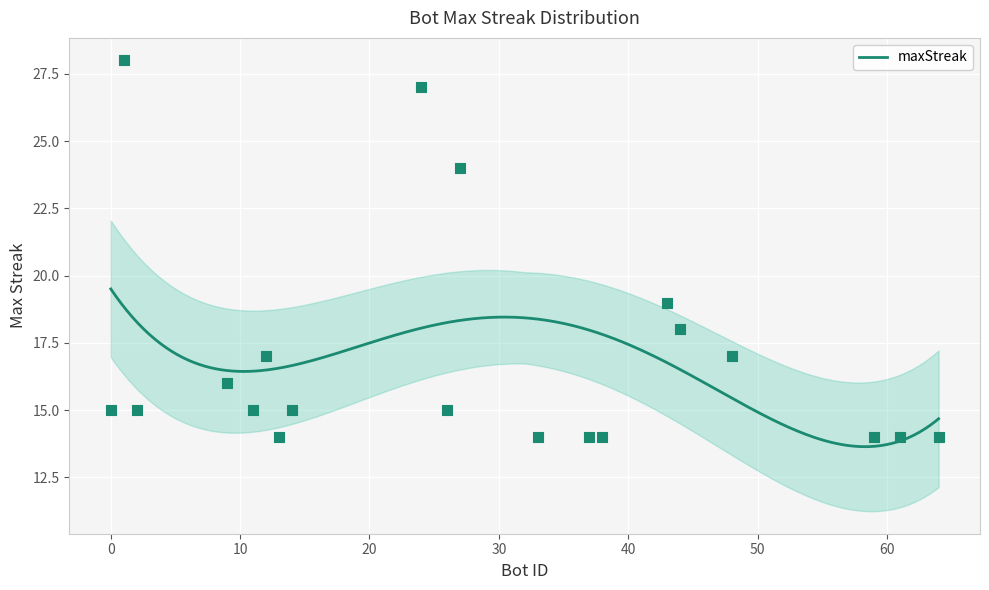

What is the ratio of the value at 44 to the value at 27?

0.8